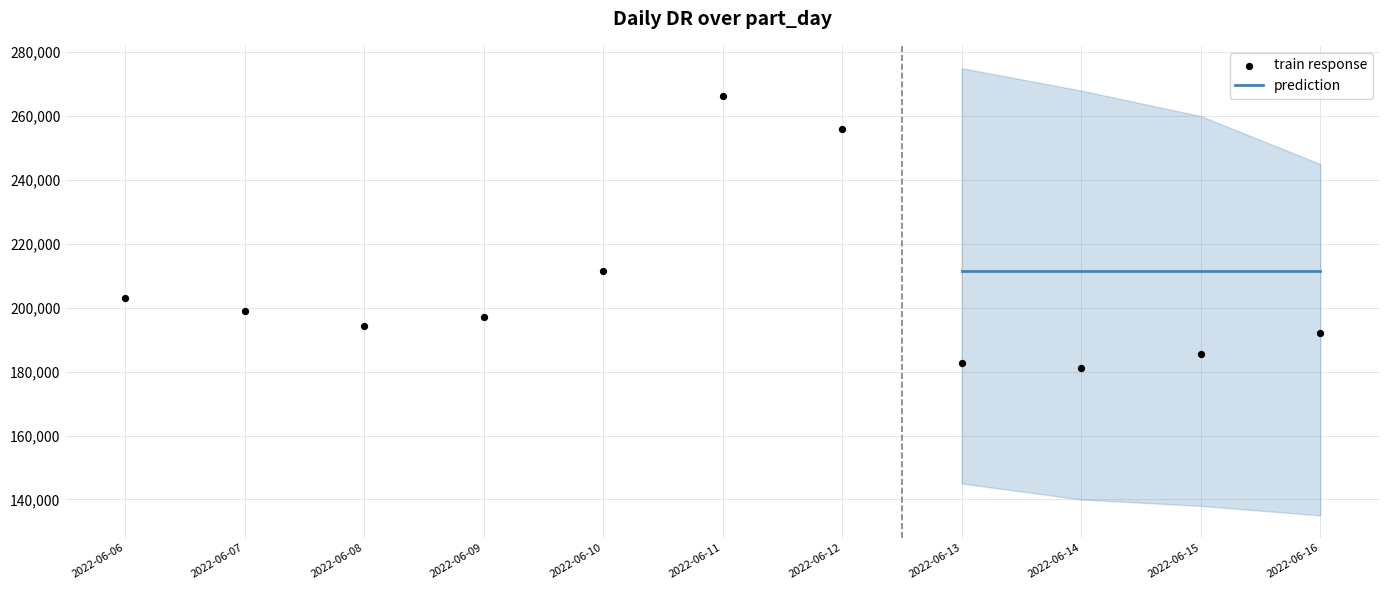

Is the value of drpm at 2022-06-09 greater than the value of dr at 2022-06-15?

No